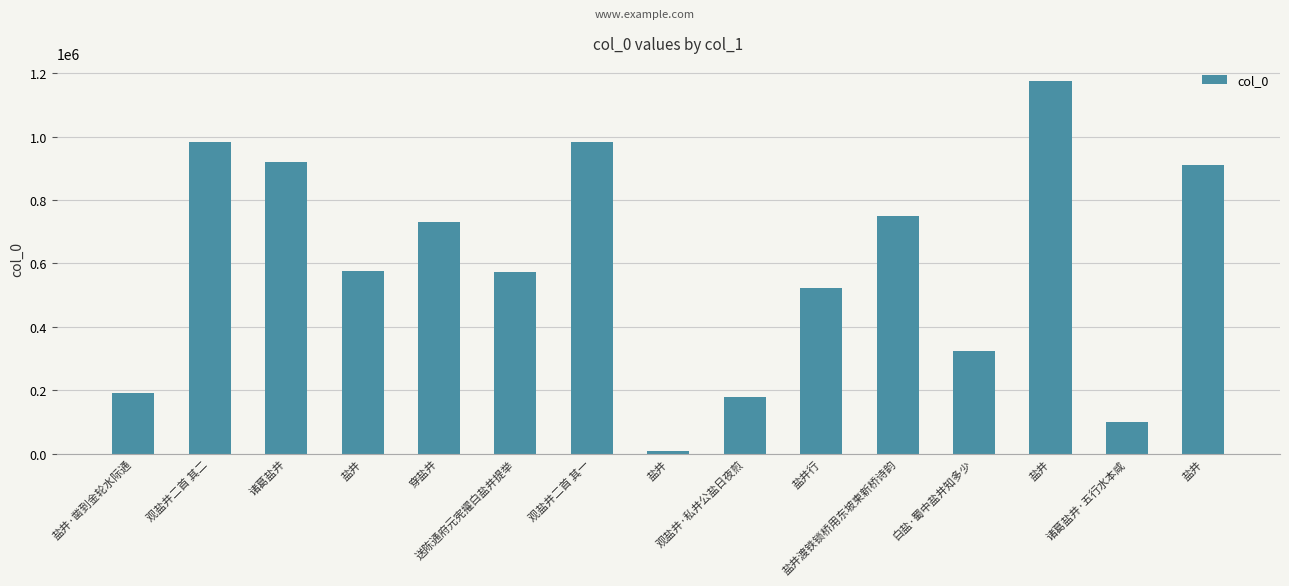

What is the sum of the values at 盐井 and 盐井渡铁锁桥用东坡柬新桥诗韵?

1923305